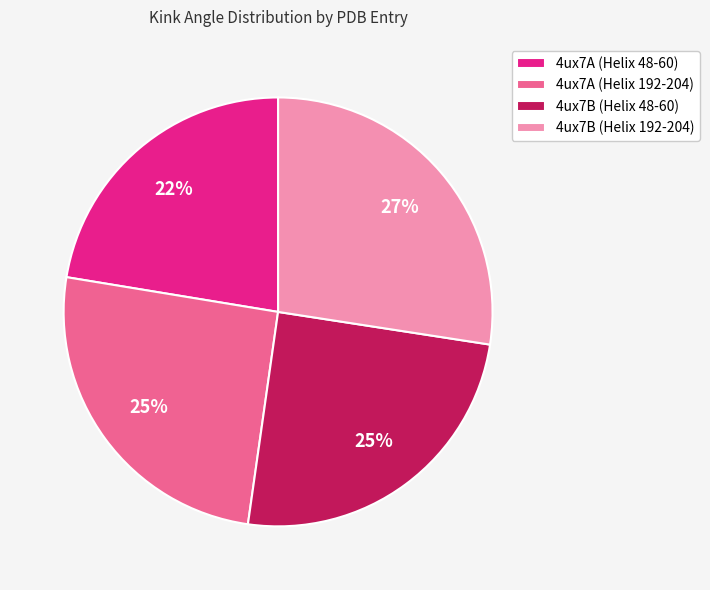

Is there a majority slice in this chart?

No